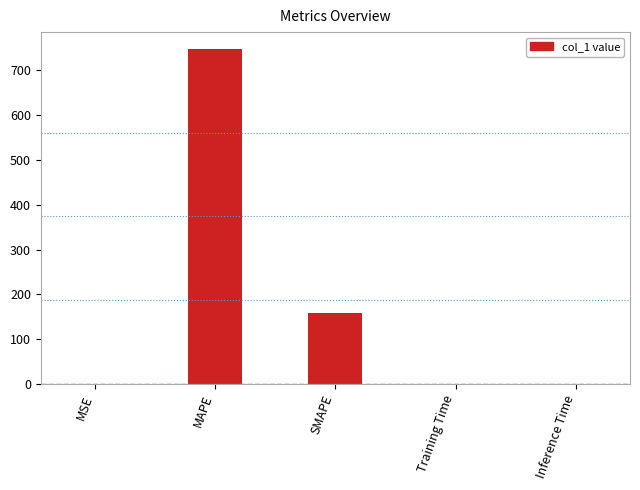

What is the sum of all values?

906.4